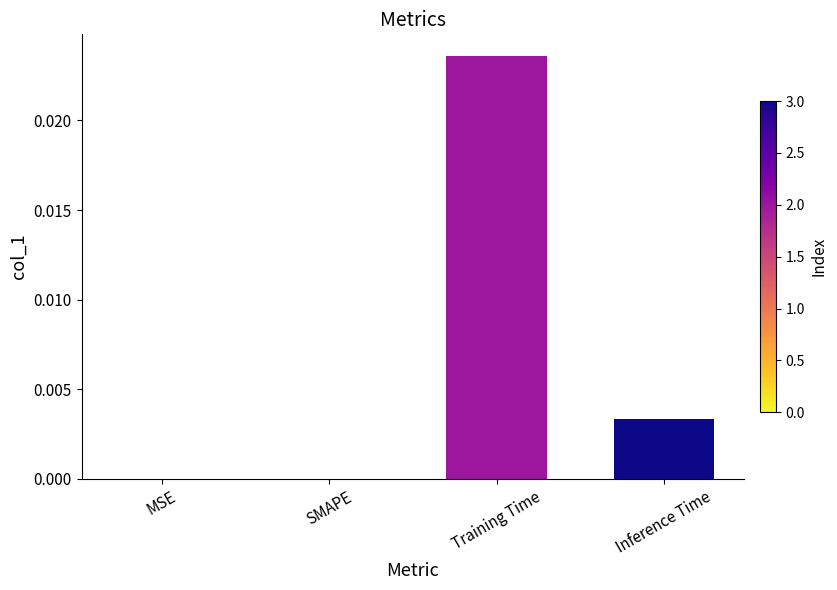

The chart shows a value of 0.0 at Inference Time. True or false?

True